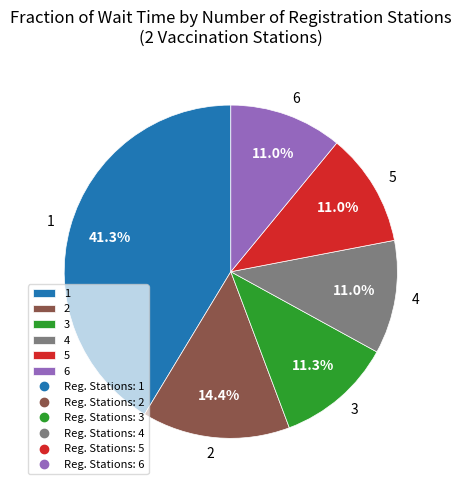

To the nearest percent, what is the average slice percentage?

17%